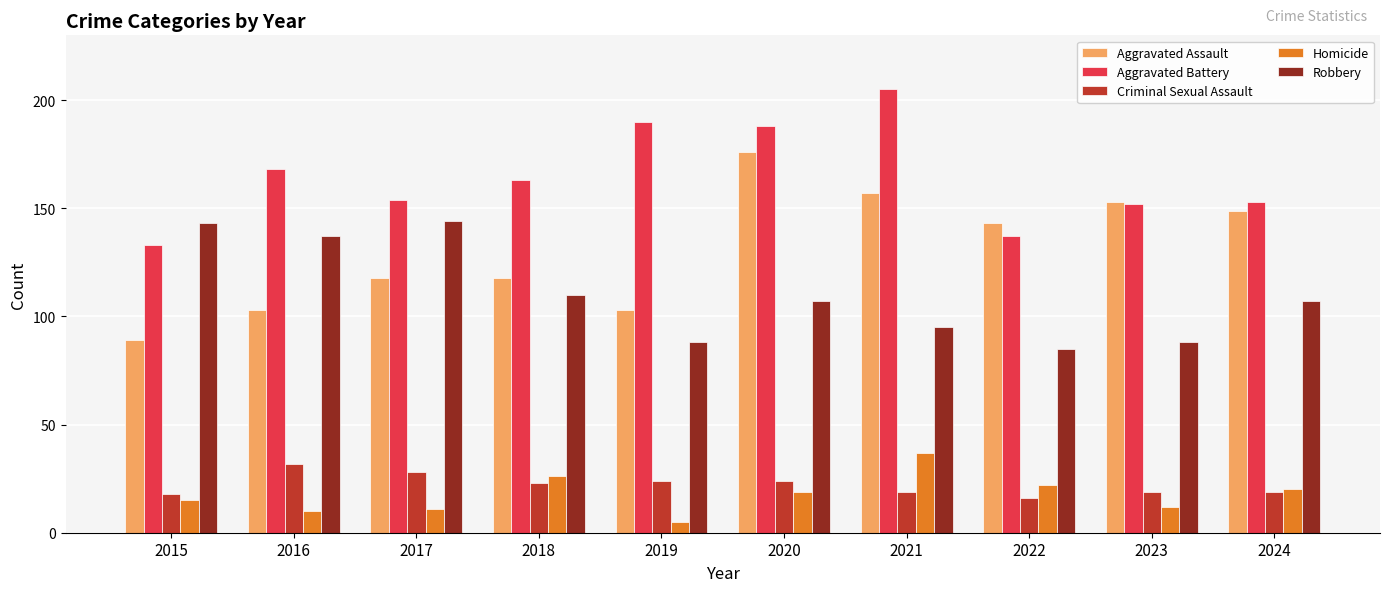

What is the total value across all series at 2015?

398